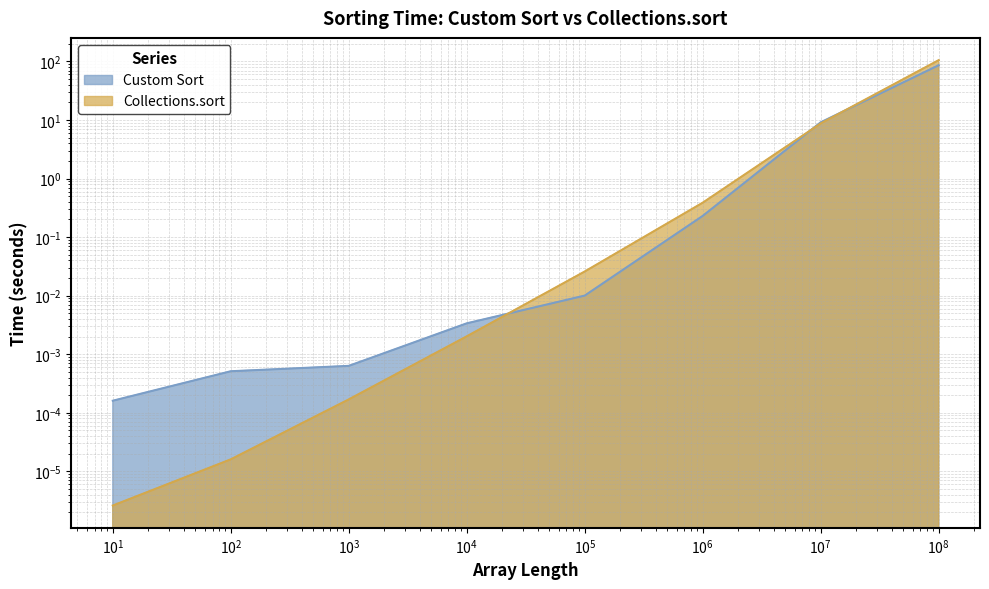

Which has a higher value, 10000000 or 100000?

10000000